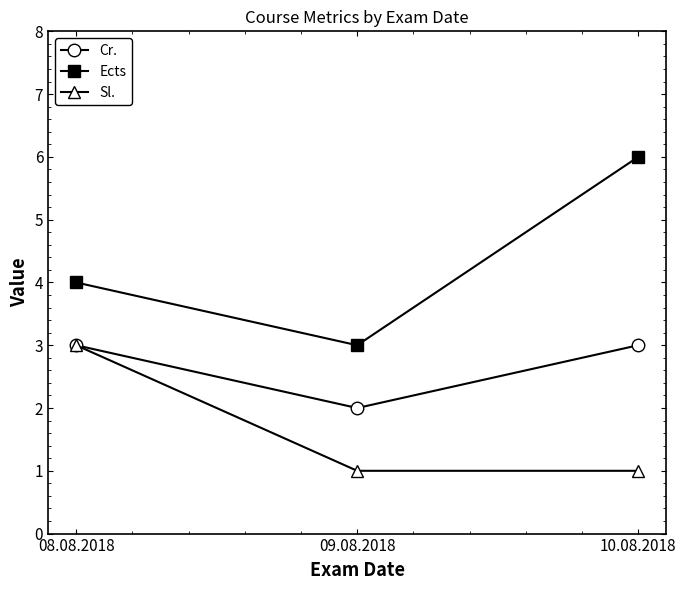

Which series has the largest total across all categories?

Ects